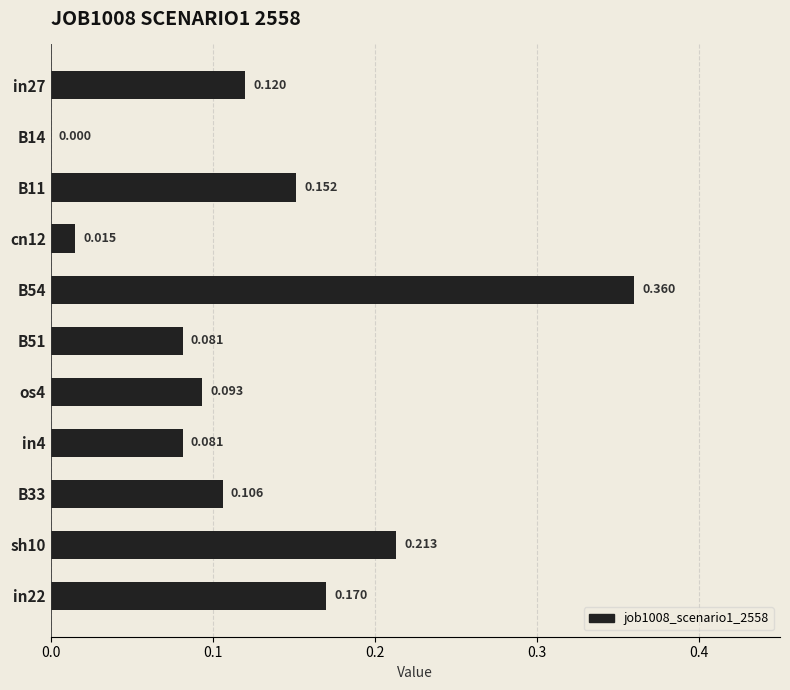

What is the average value?

0.1